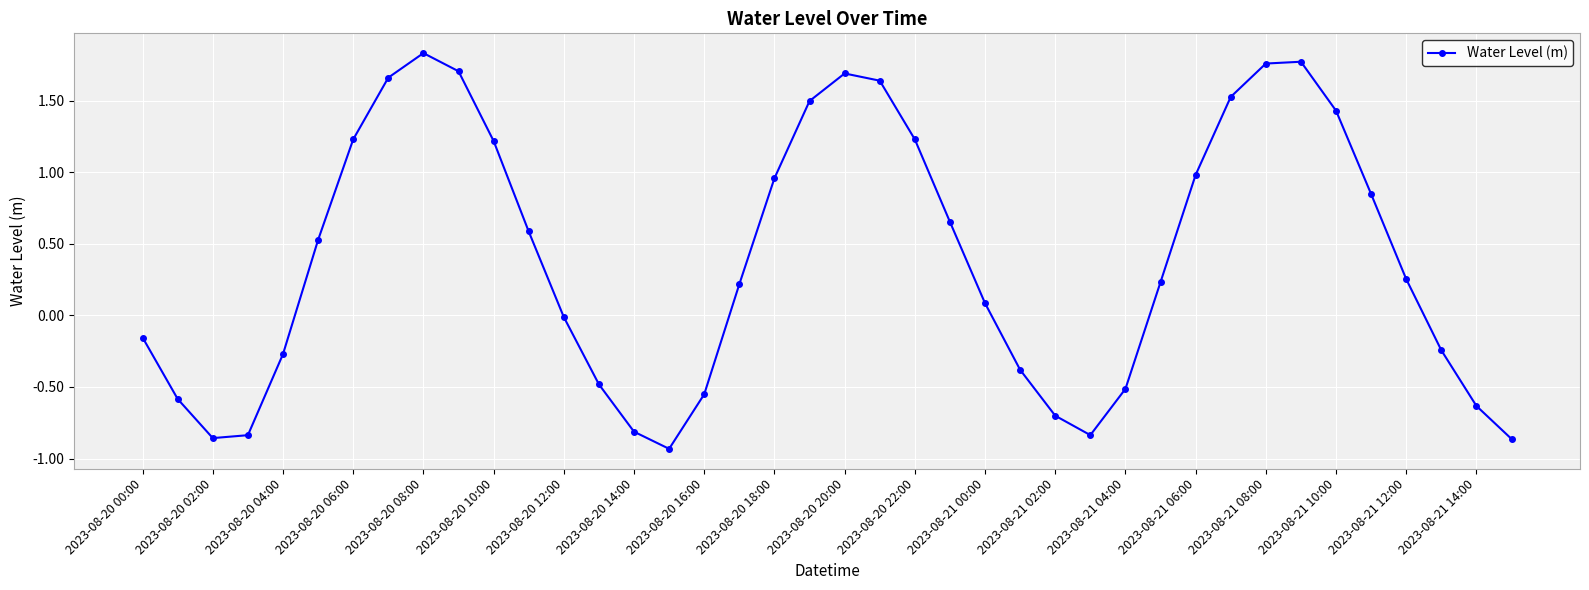

What is the difference between the second highest and minimum values?

2.7